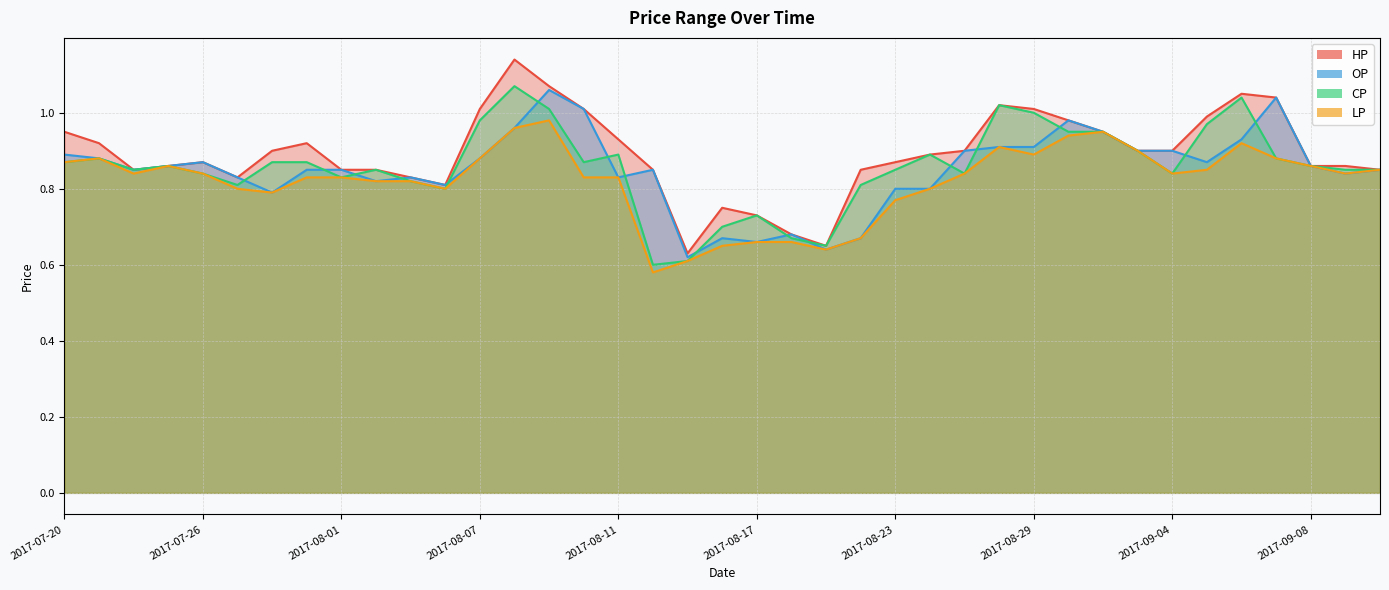

At how many categories does at least one series exceed 1?

8